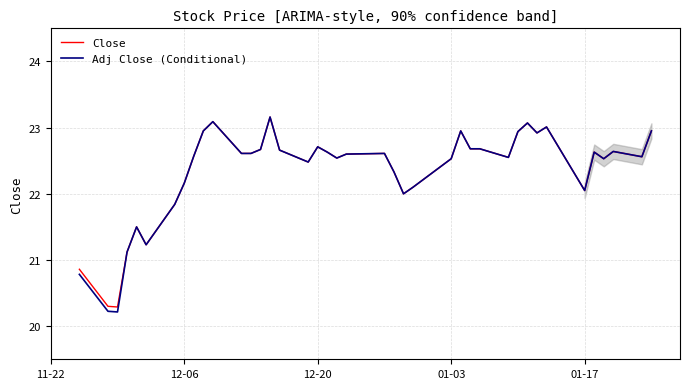

What is the minimum value for Adj Close (Conditional)?

20.2